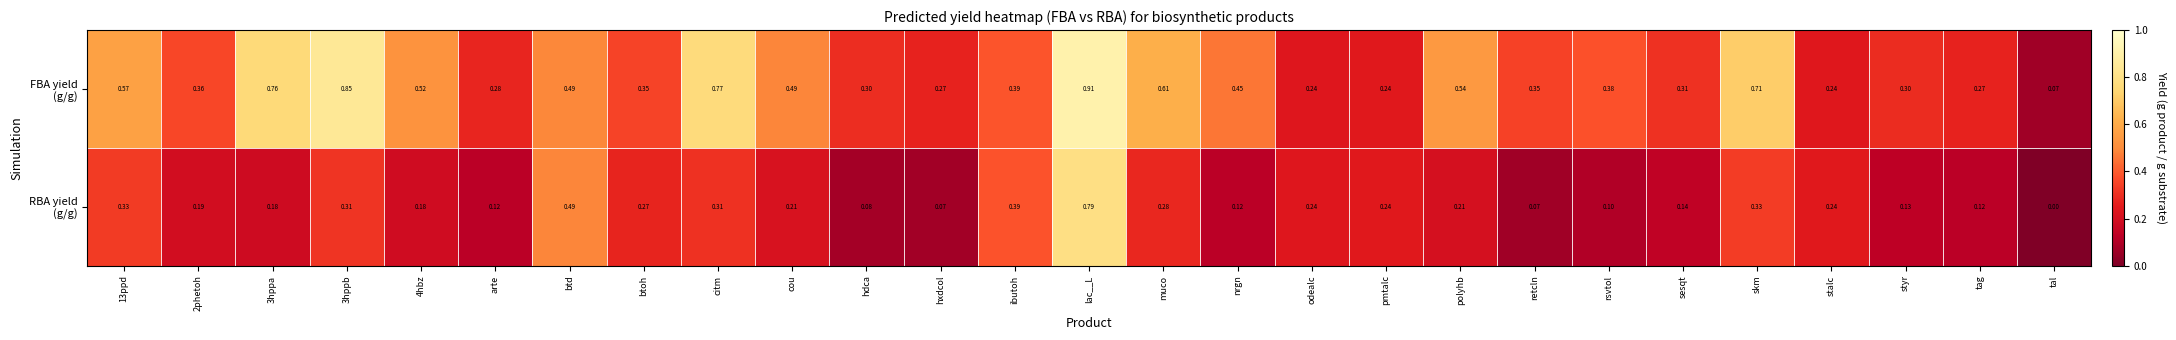

What is the difference between the highest and lowest values at 4hbz?

0.3